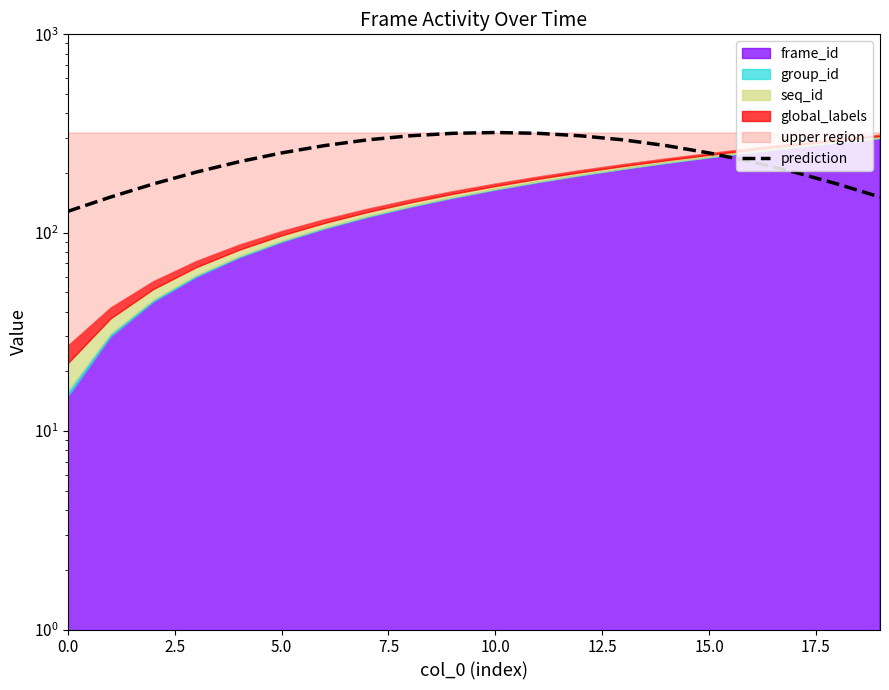

Reading left to right, what are all the values shown in this chart?

128.1	151.3	176.1	202.0	227.8	252.5	274.8	293.7	308.0	317.0	320.0	317.0	308.0	293.7	274.8	252.5	227.8	202.0	176.1	151.3